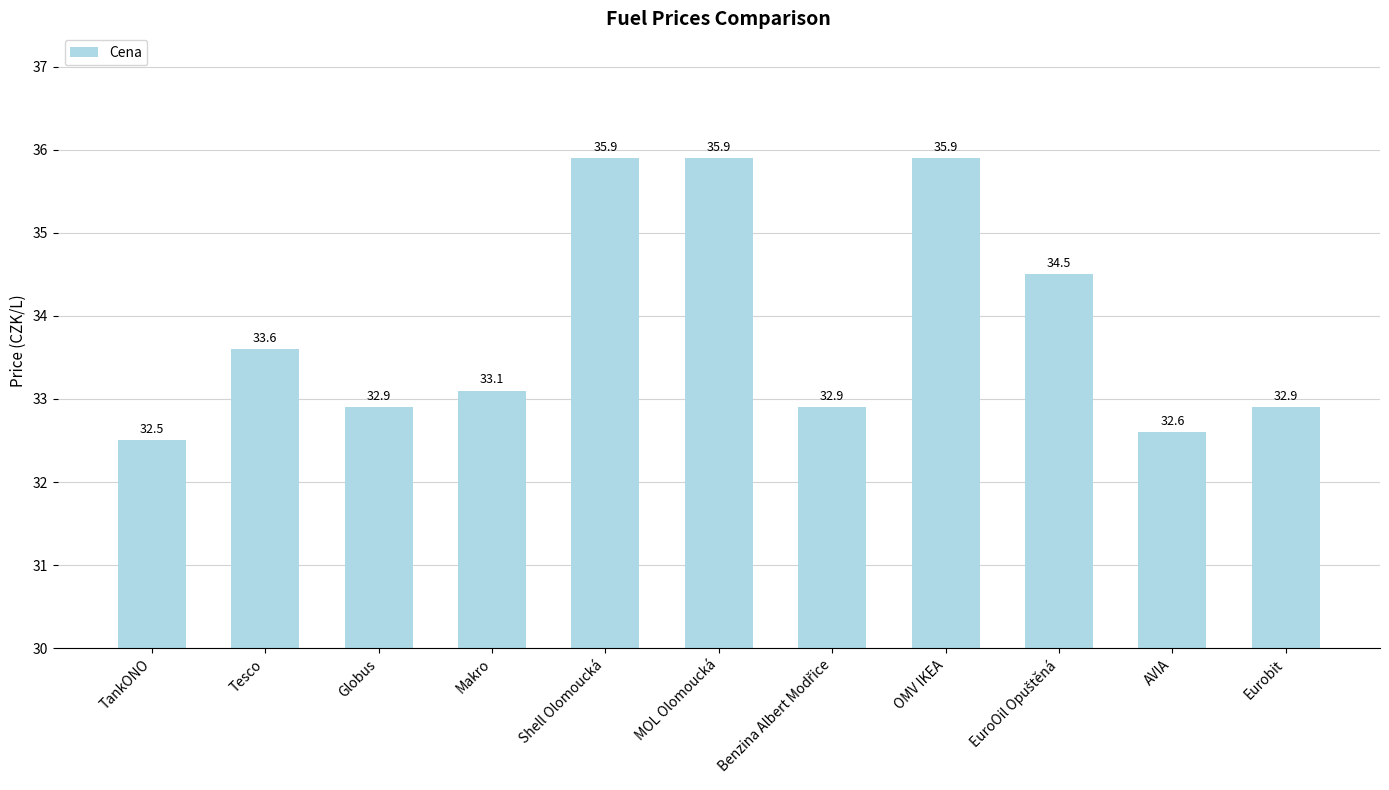

What is the difference between the maximum and second lowest values?

3.3